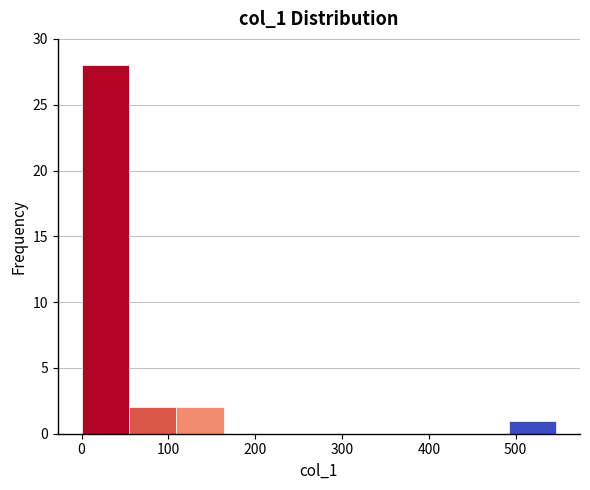

Which range on the x-axis has the tallest bar?

0 to 50